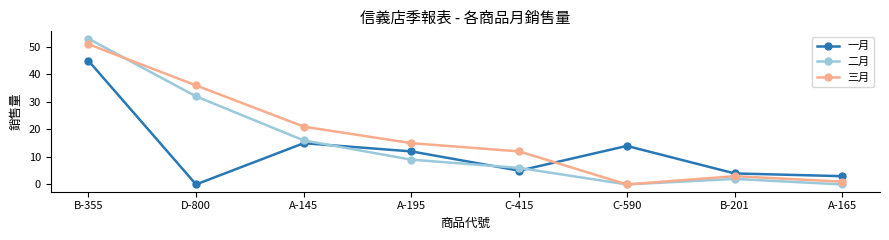

What is the difference between the highest and lowest values at B-201?

2